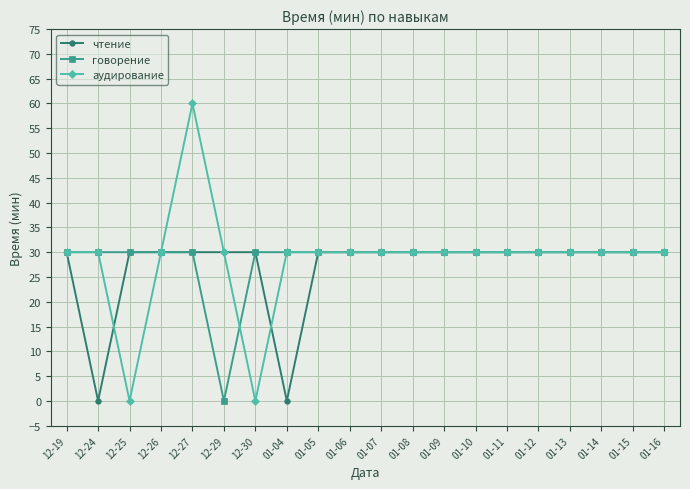

What is the total value across all series at 01-11?

90